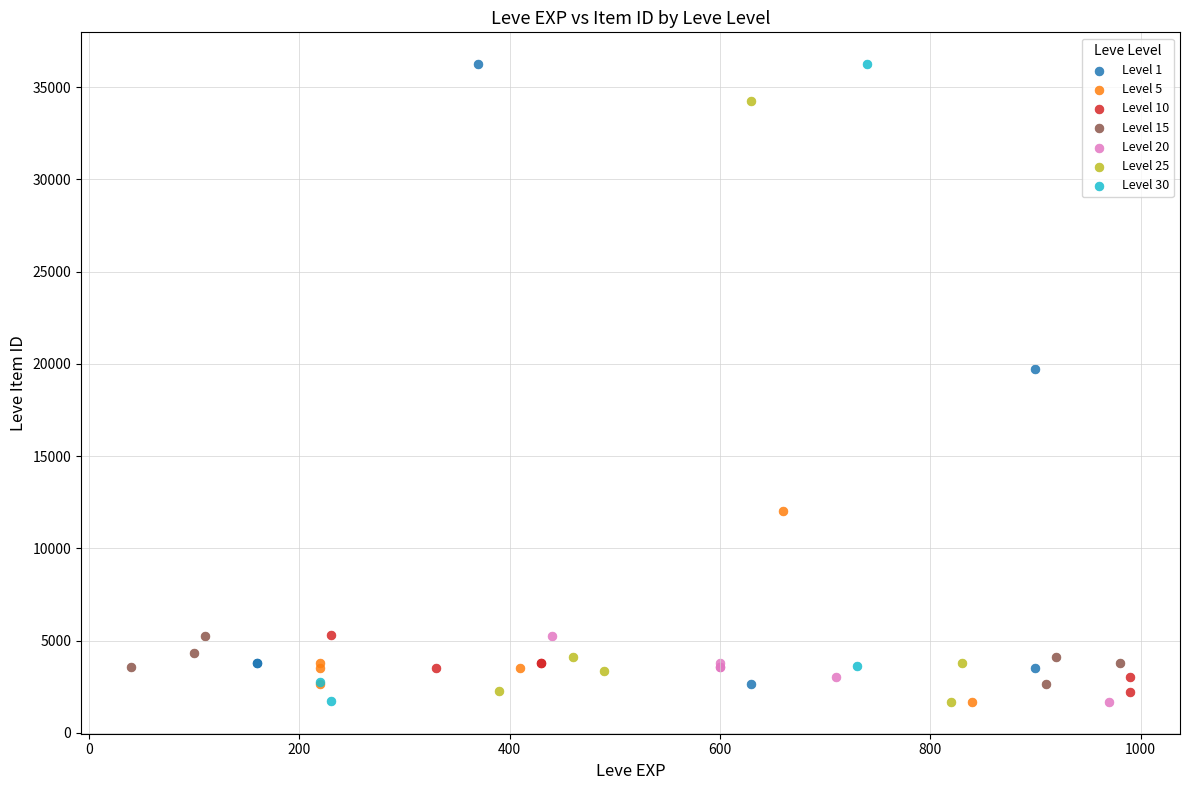

What are all the series names shown in the legend?

Level 1, Level 5, Level 10, Level 15, Level 20, Level 25, Level 30